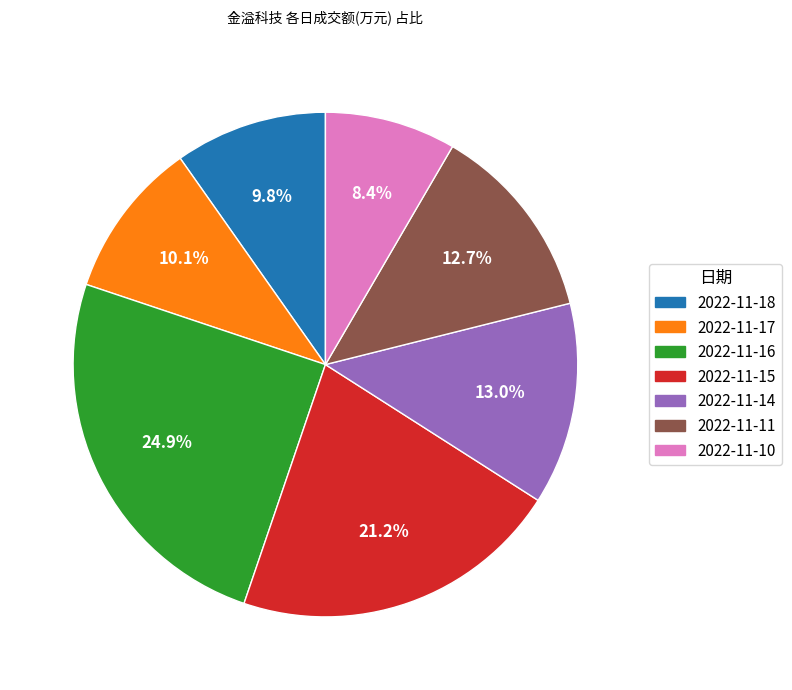

Does any single category account for the majority?

No